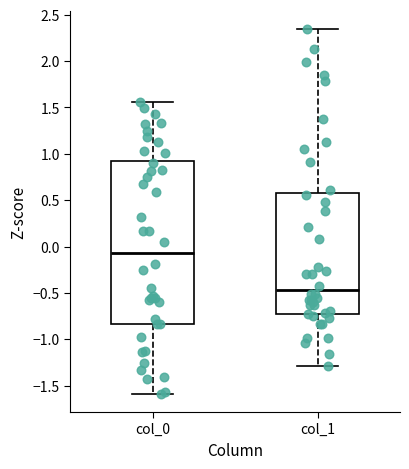

Reading left to right, read every box against the y-axis: the position of its median line, the range the box covers, and the ends of its whiskers. The values are not printed on the chart, so give them approximately, as read against the axis.

col_0: median -0.05, box -0.85 to 0.95, whiskers -1.60 to 1.55
col_1: median -0.45, box -0.70 to 0.55, whiskers -1.30 to 2.35